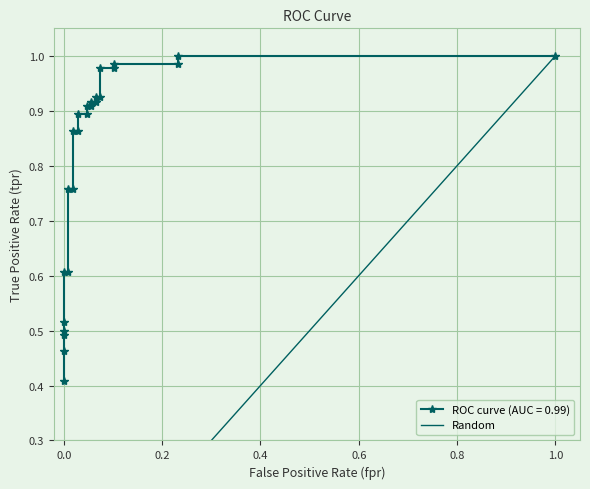

Does the chart display data point markers on the line(s)?

Yes